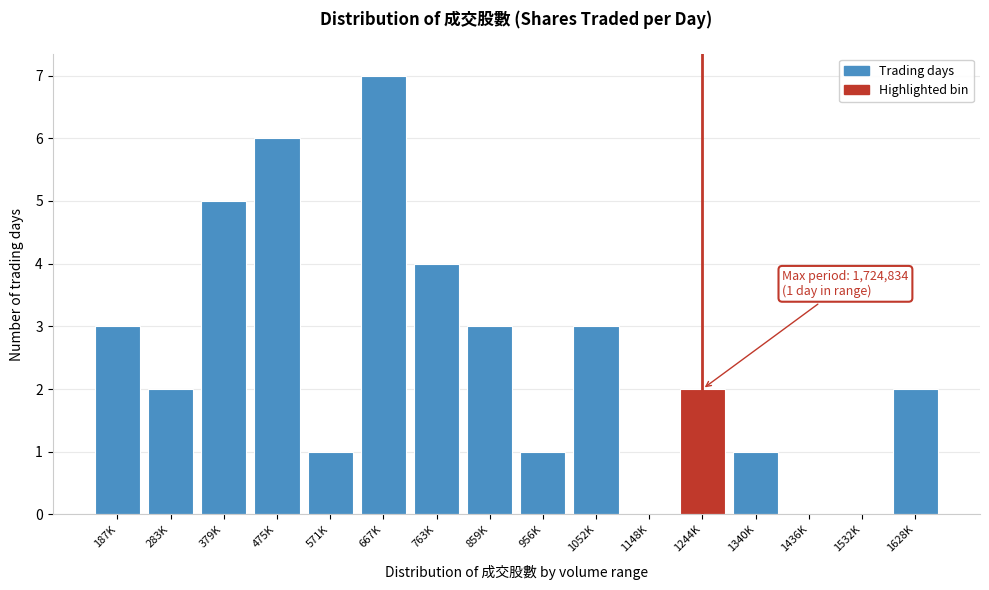

Reading left to right, extract all data points from this chart.

187K=3	283K=2	379K=5	475K=6	571K=1	667K=7	763K=4	859K=3	956K=1	1052K=3	1148K=0	1244K=2	1340K=1	1436K=0	1532K=0	1628K=2